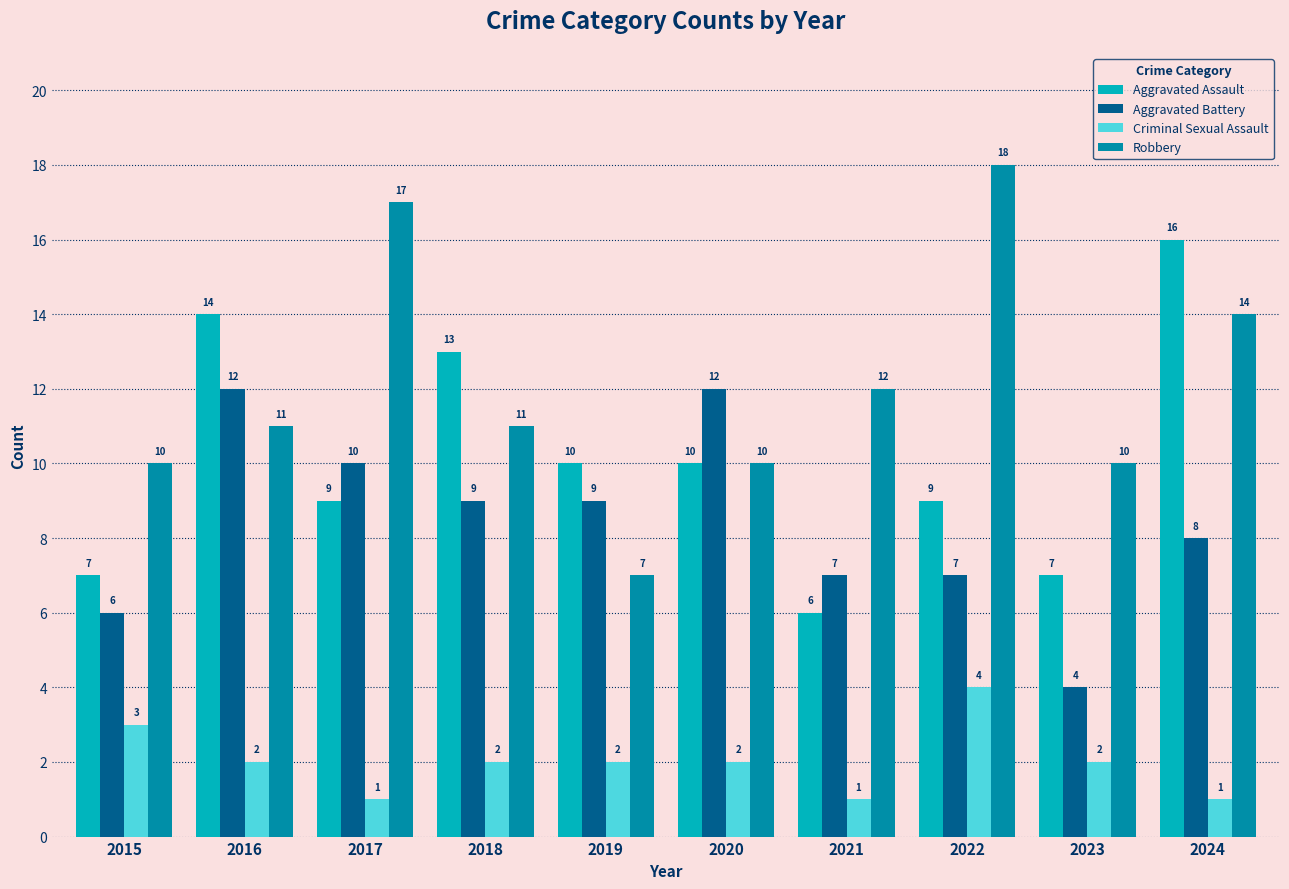

Reading left to right, transcribe all the data shown in this chart.

Aggravated Assault: 7	14	9	13	10	10	6	9	7	16
Aggravated Battery: 6	12	10	9	9	12	7	7	4	8
Criminal Sexual Assault: 3	2	1	2	2	2	1	4	2	1
Robbery: 10	11	17	11	7	10	12	18	10	14